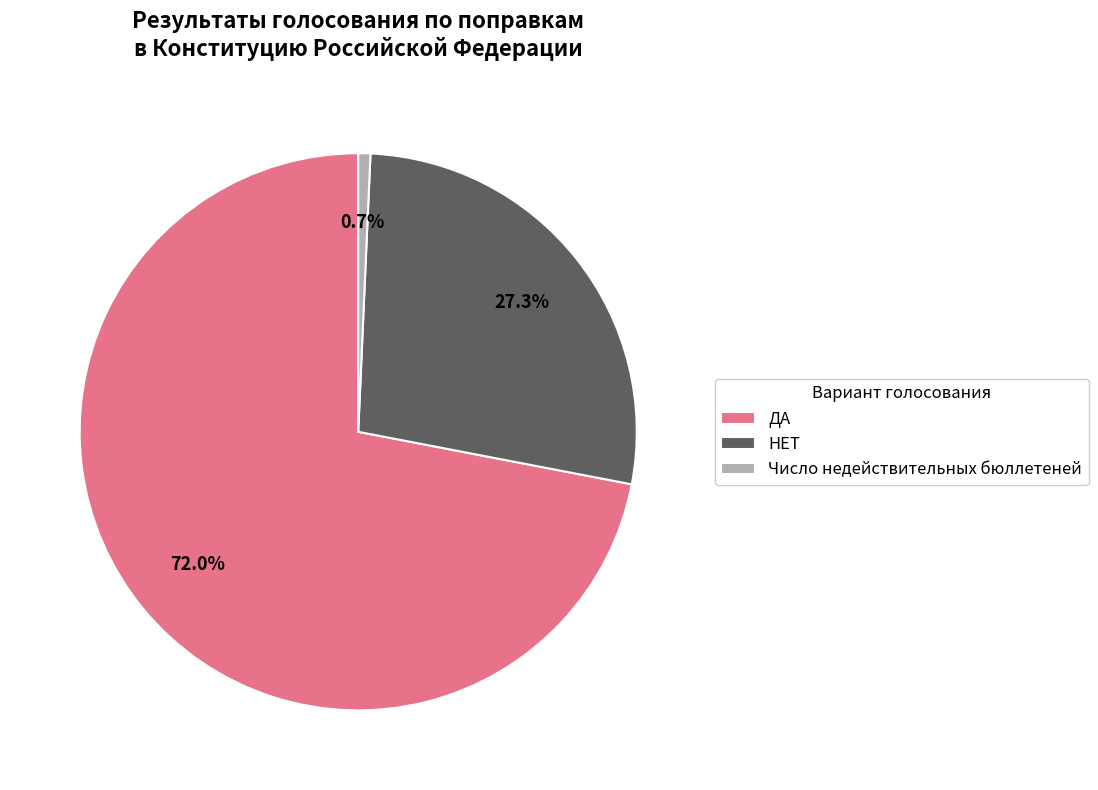

What percentage is the Число недействительных бюллетеней slice, to the nearest percent?

1%